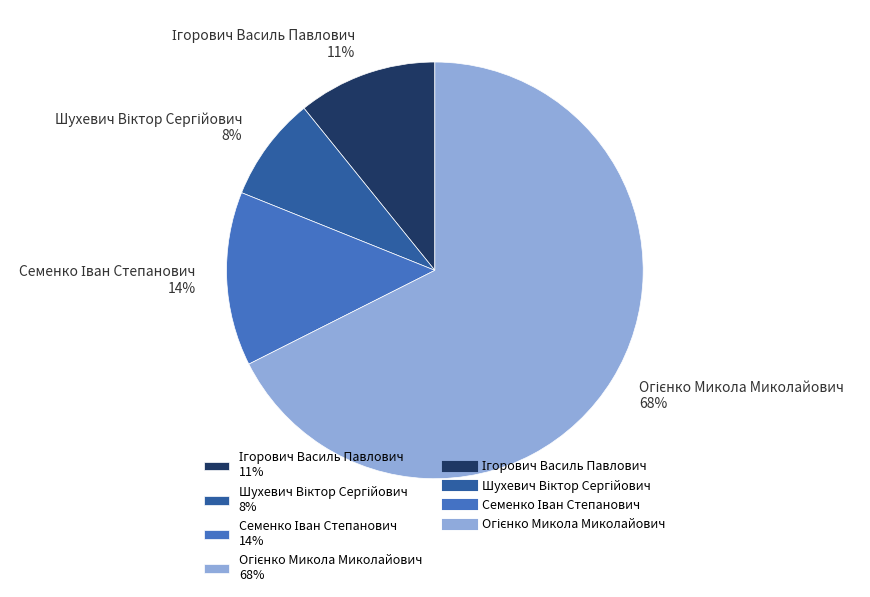

Is there a majority slice in this chart?

Yes